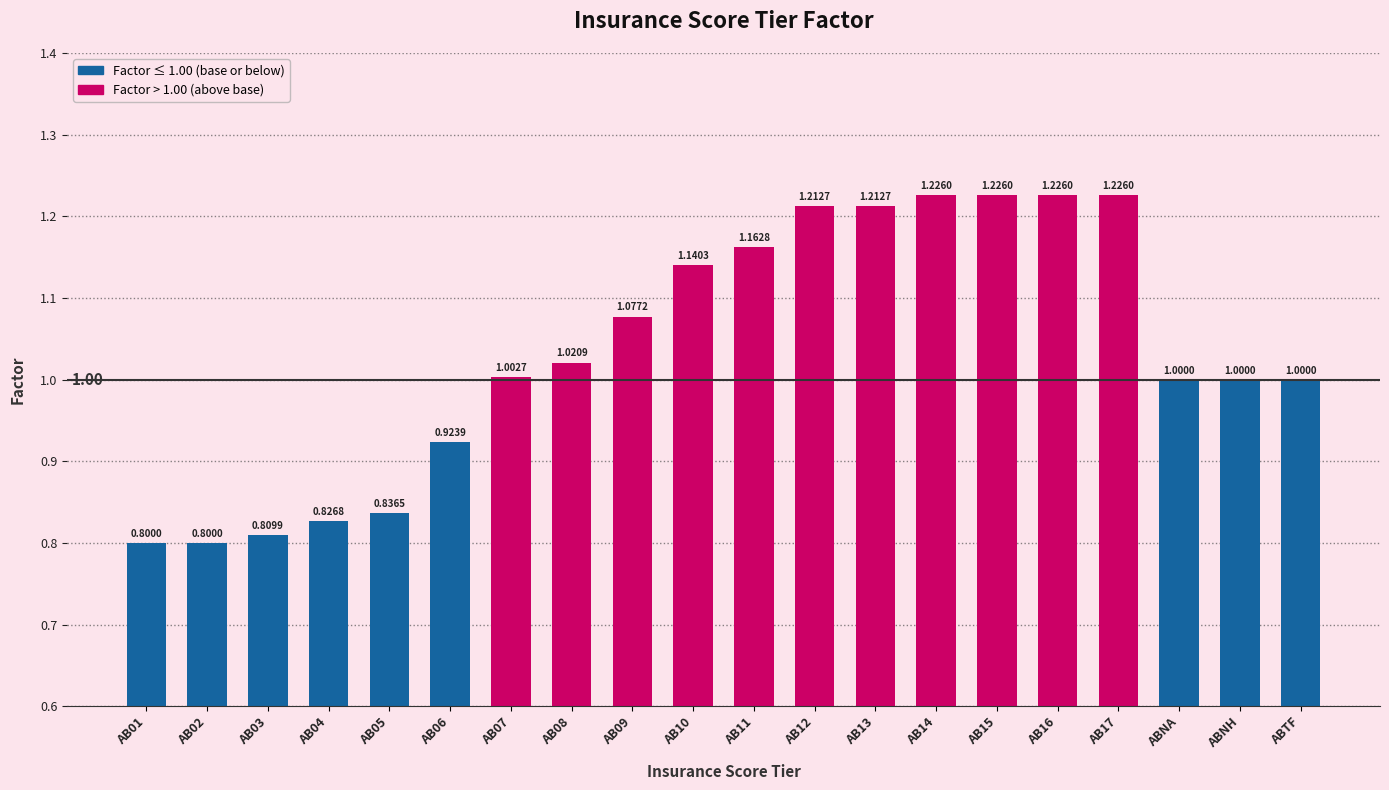

What is the average value?

1.0